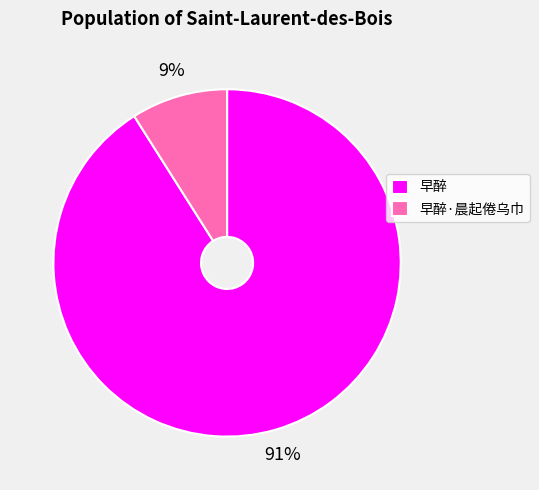

What is the largest slice in the pie chart?

早醉